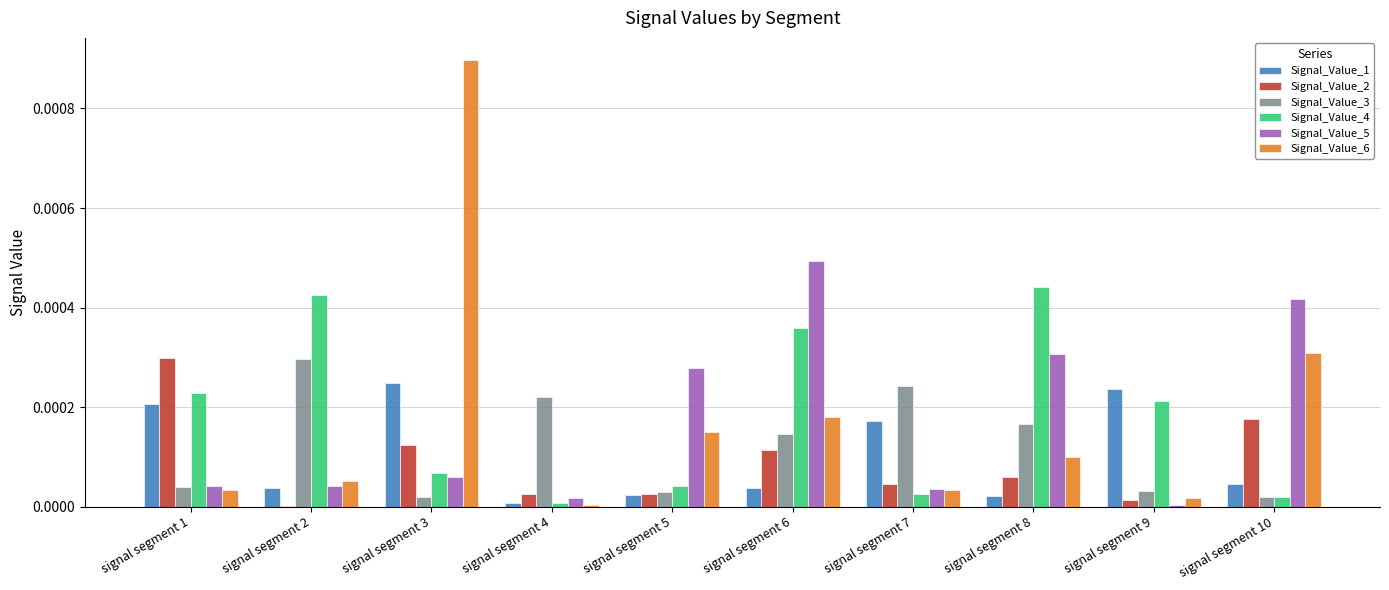

How many distinct data groups are displayed?

6